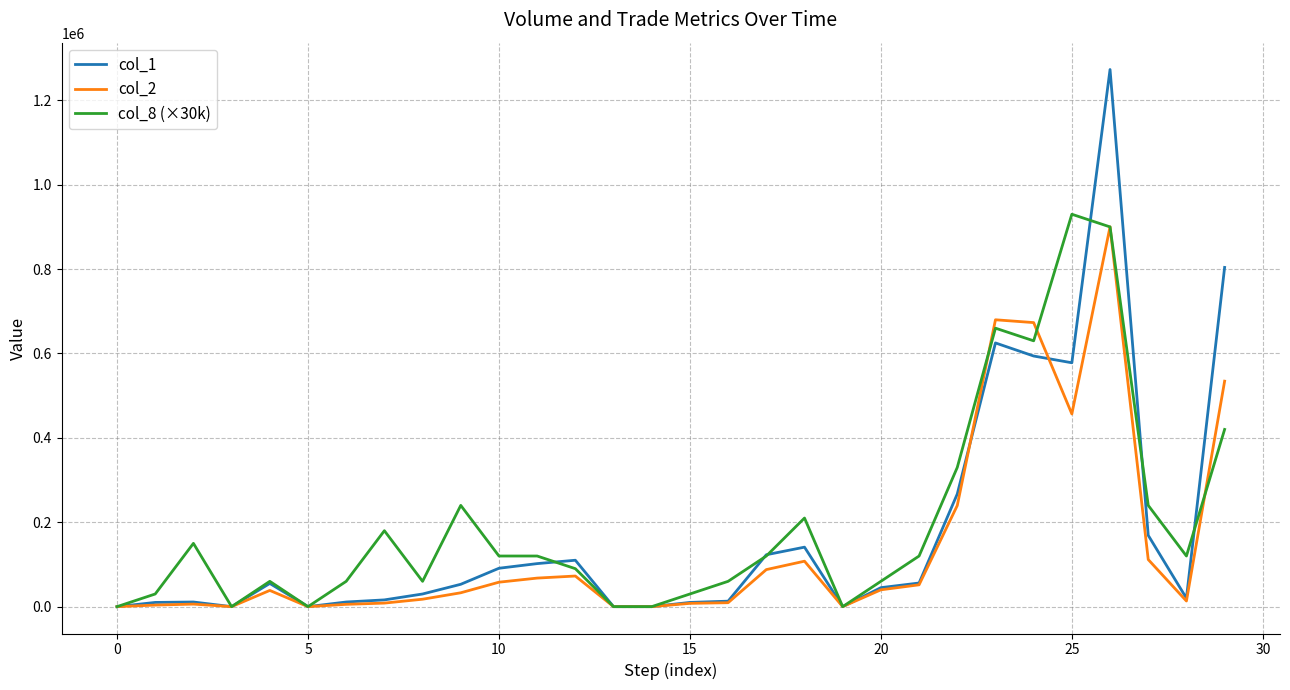

Rank the series by their average value, from highest to lowest.

col_8 (×30k), col_1, col_2